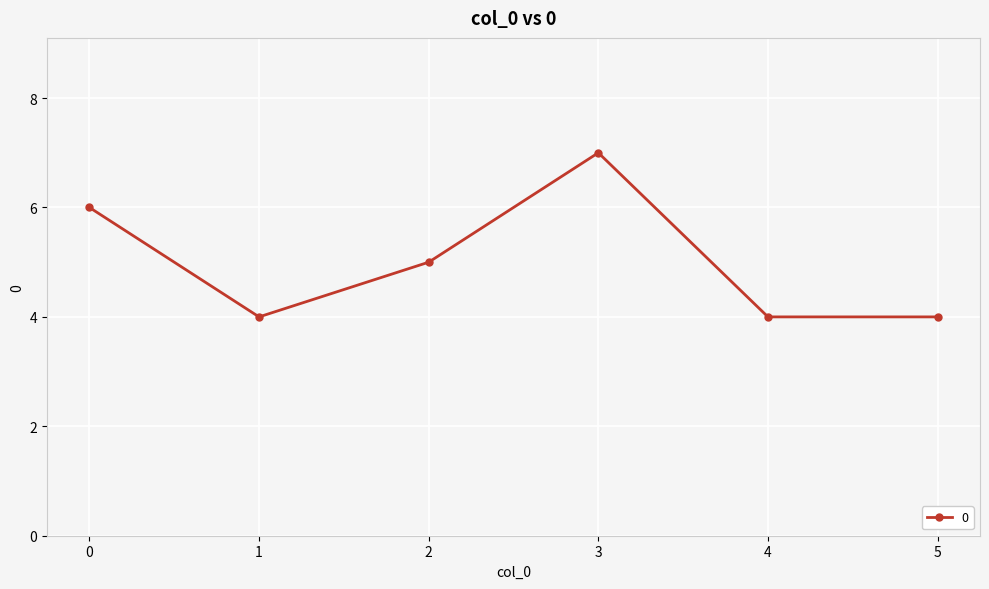

Where is the first local maximum?

3